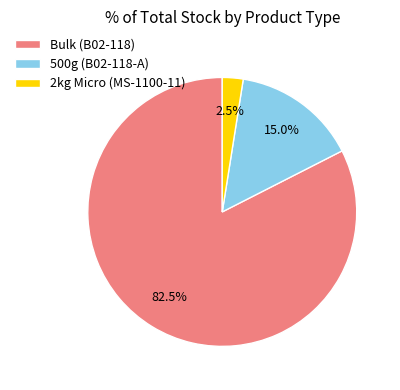

What percentage is NOT represented by Bulk (B02-118)?

17.5%